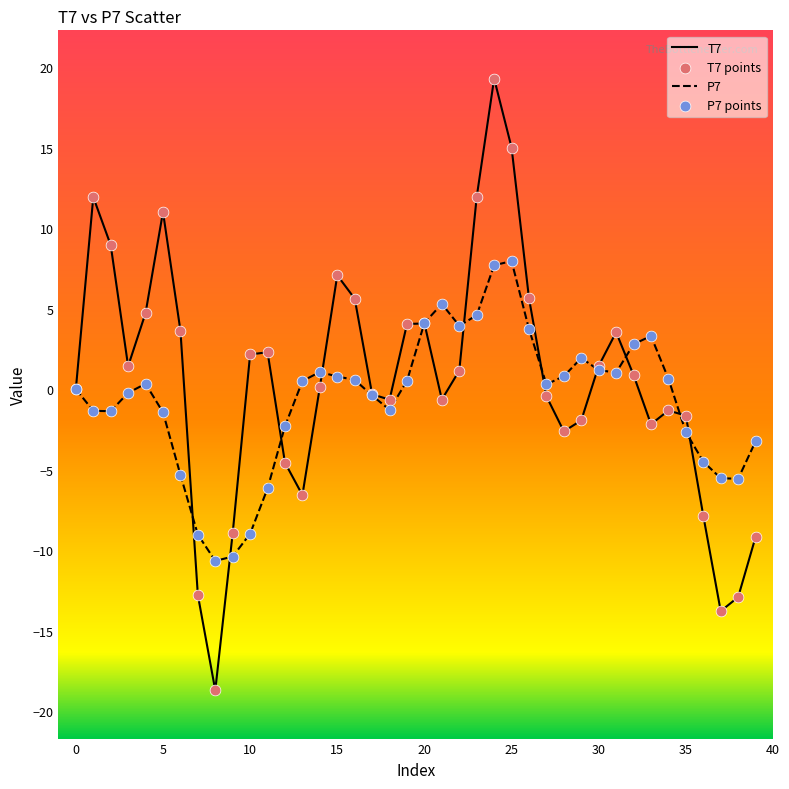

What is the minimum value shown in the chart?

-18.7